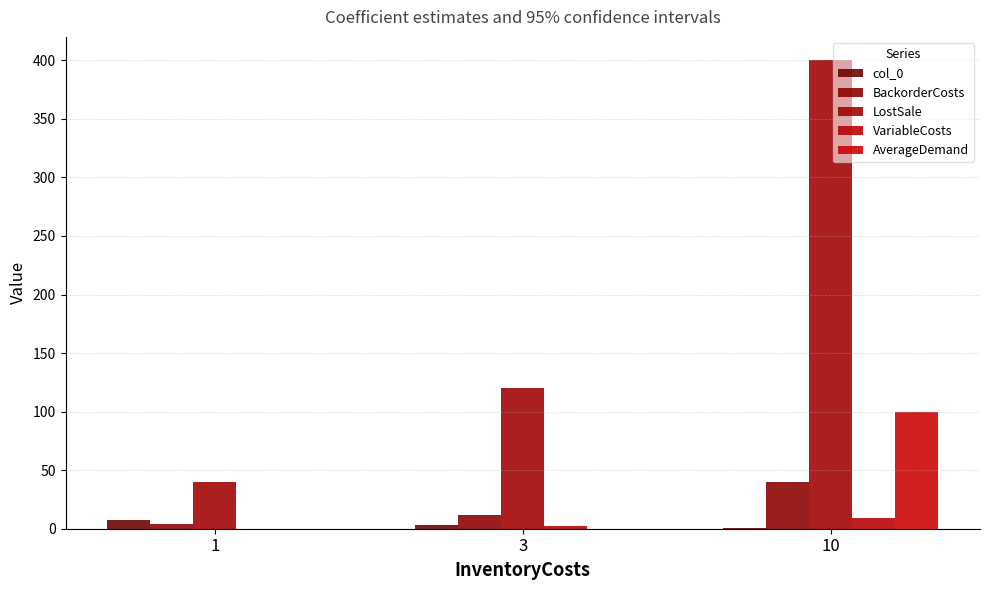

How many AverageDemand values are between 0 and 100?

3